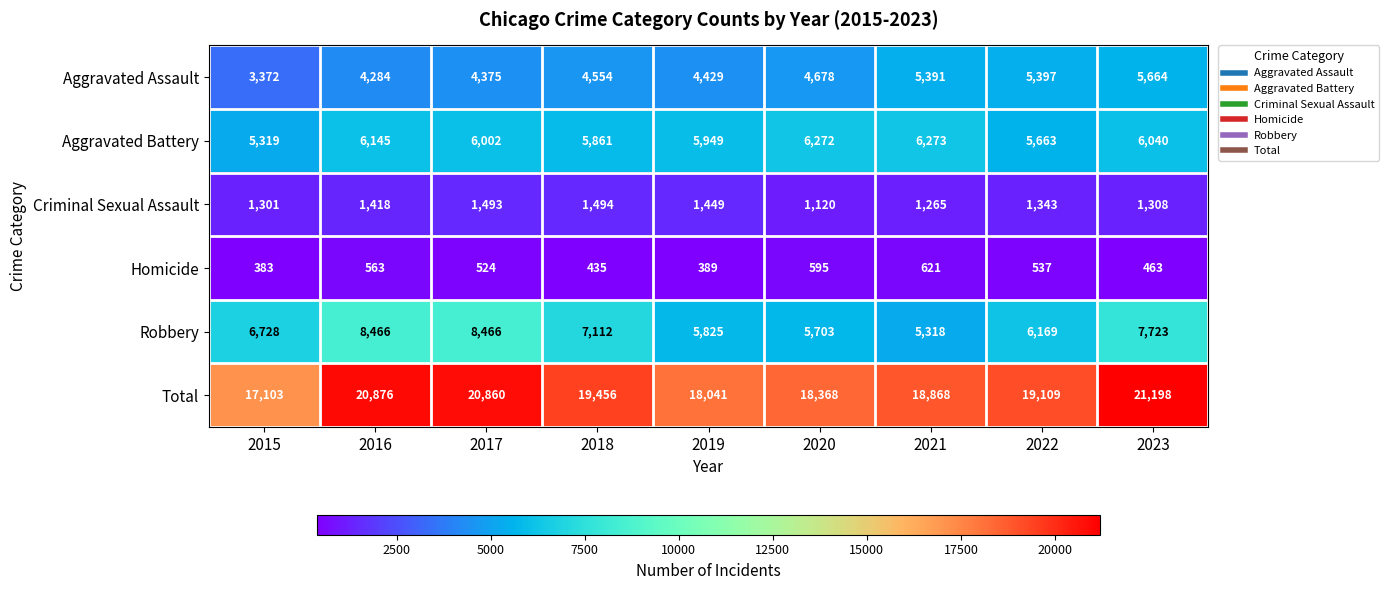

At which label is Criminal Sexual Assault closest to 1307?

2023